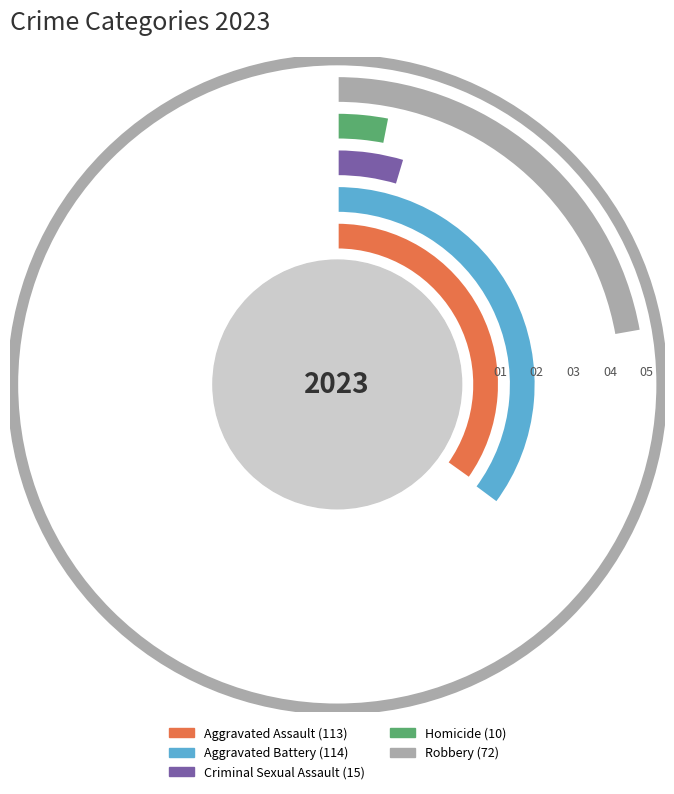

Does any single category account for the majority?

No